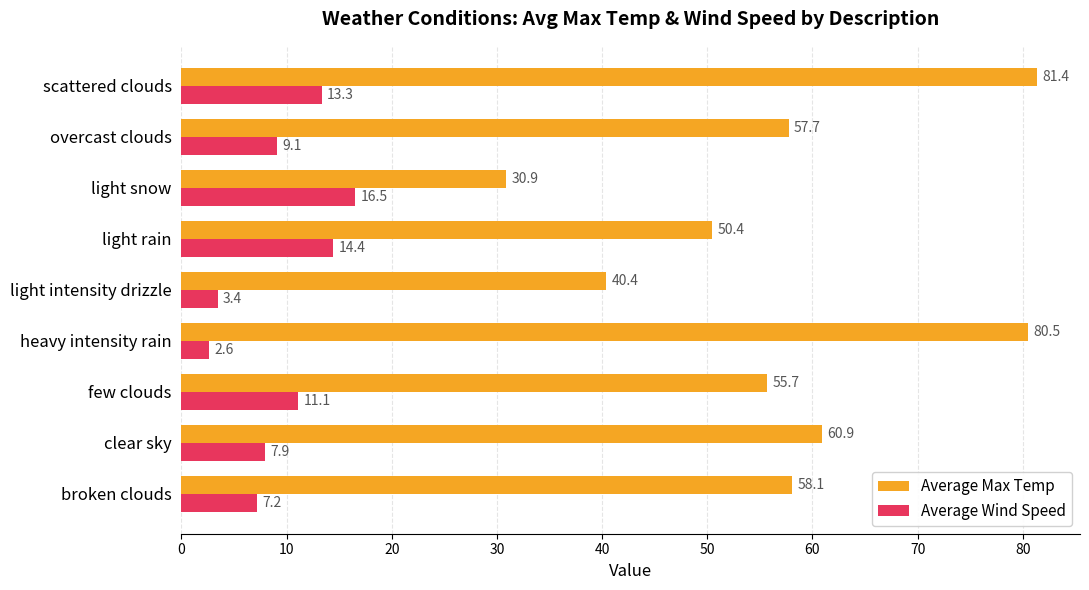

The Average Max Temp series shows 49.9 at light snow. True or false?

False